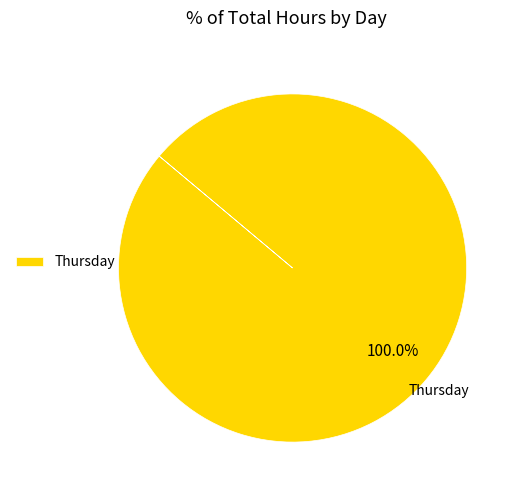

Is there any slice that represents more than half of the pie?

Yes